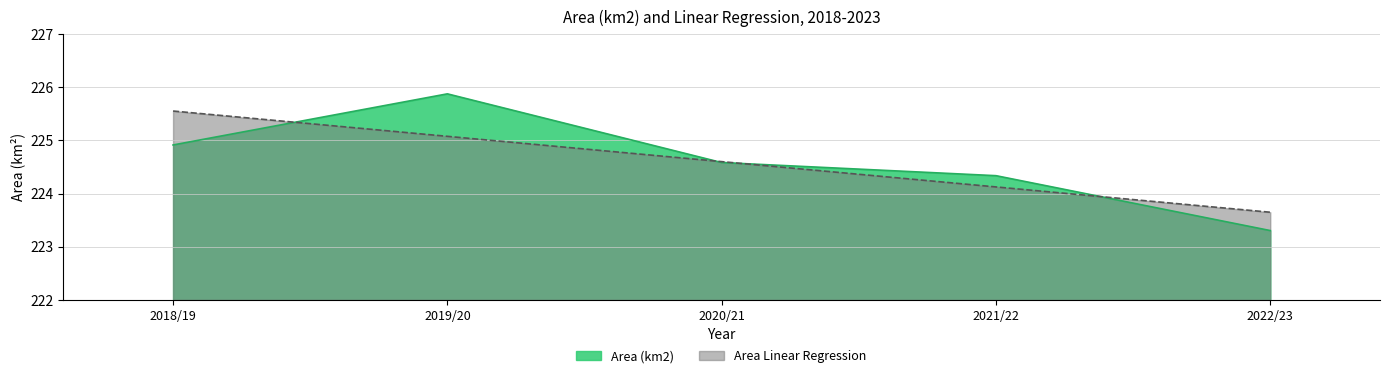

What is the sum of all Area (km2) values?

1123.0